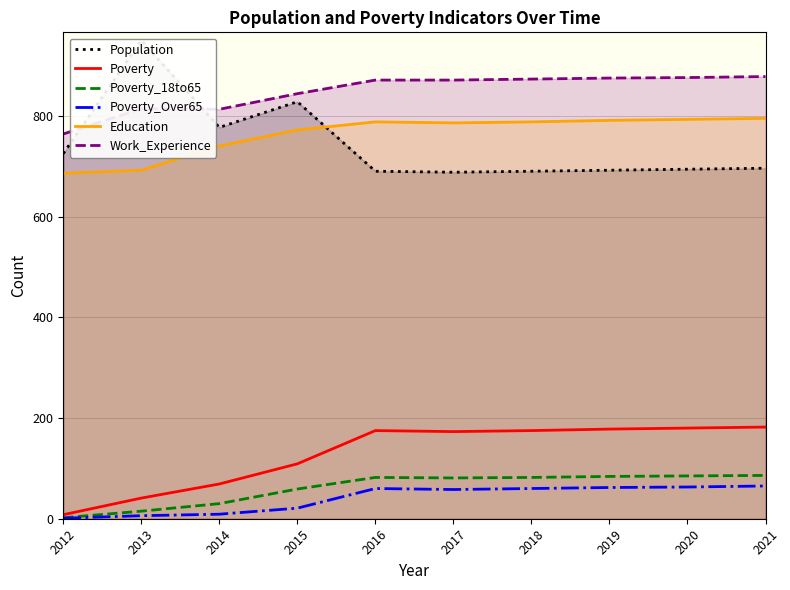

How many categories are shown in the chart?

10